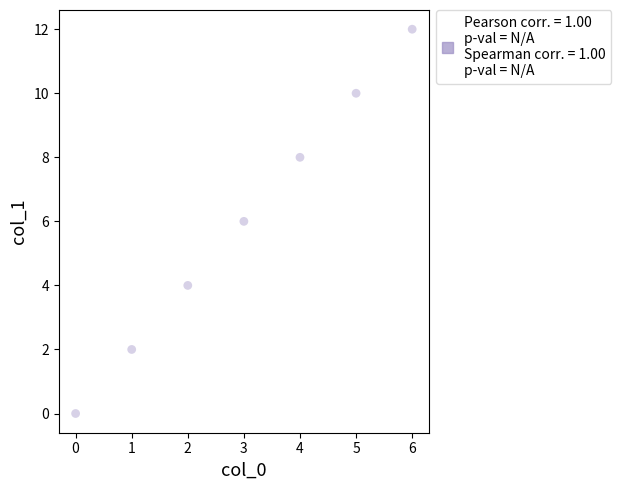

What is the average Y value?

6